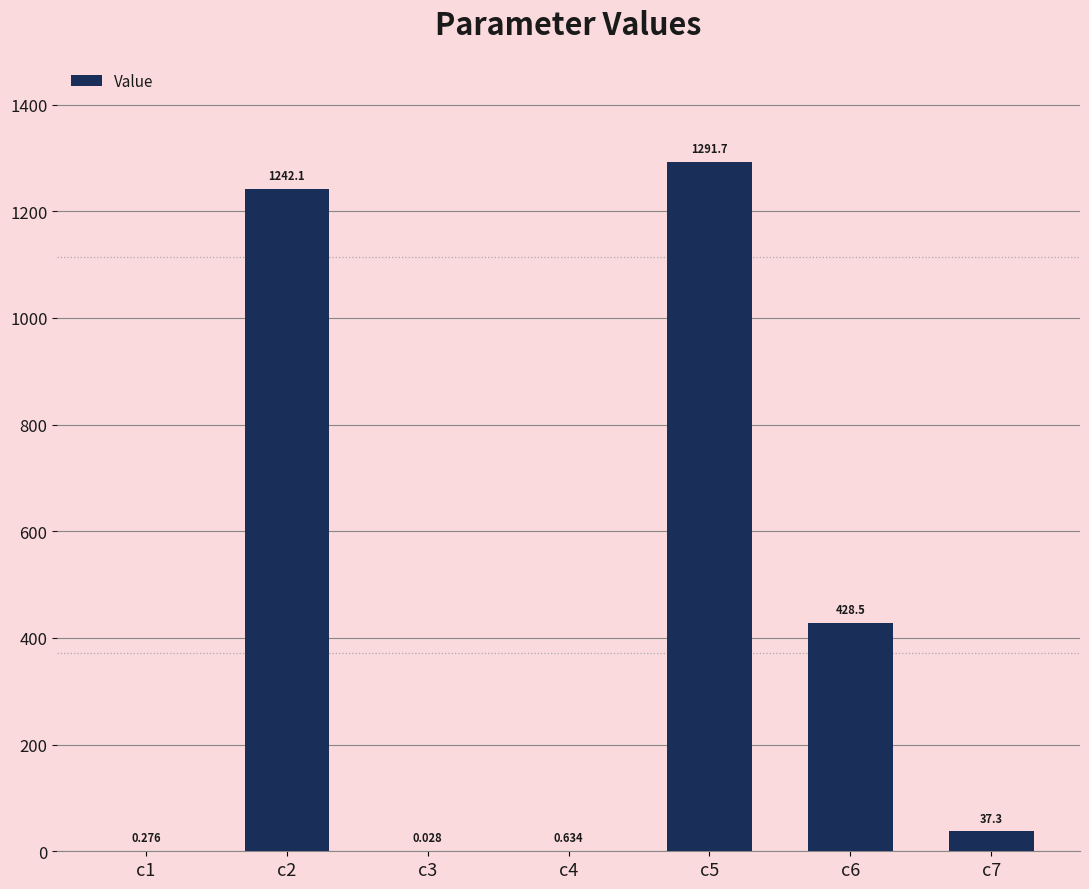

What is the average value?

428.6